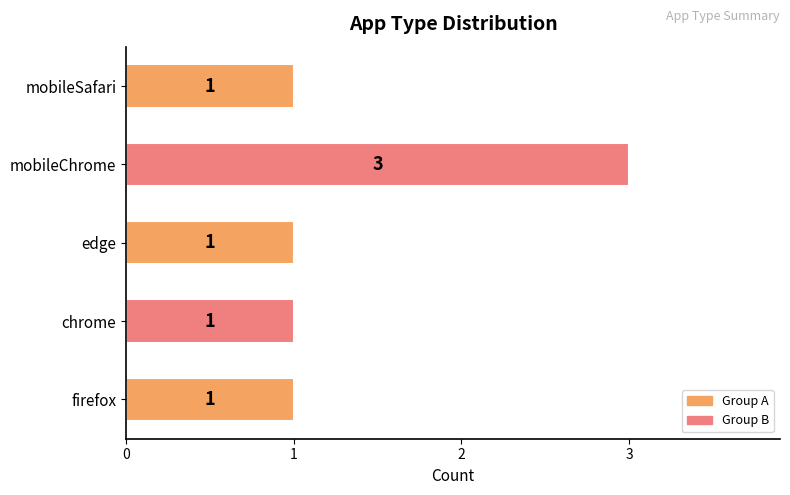

Approximately how many times larger is the value at chrome compared to firefox?

1.0